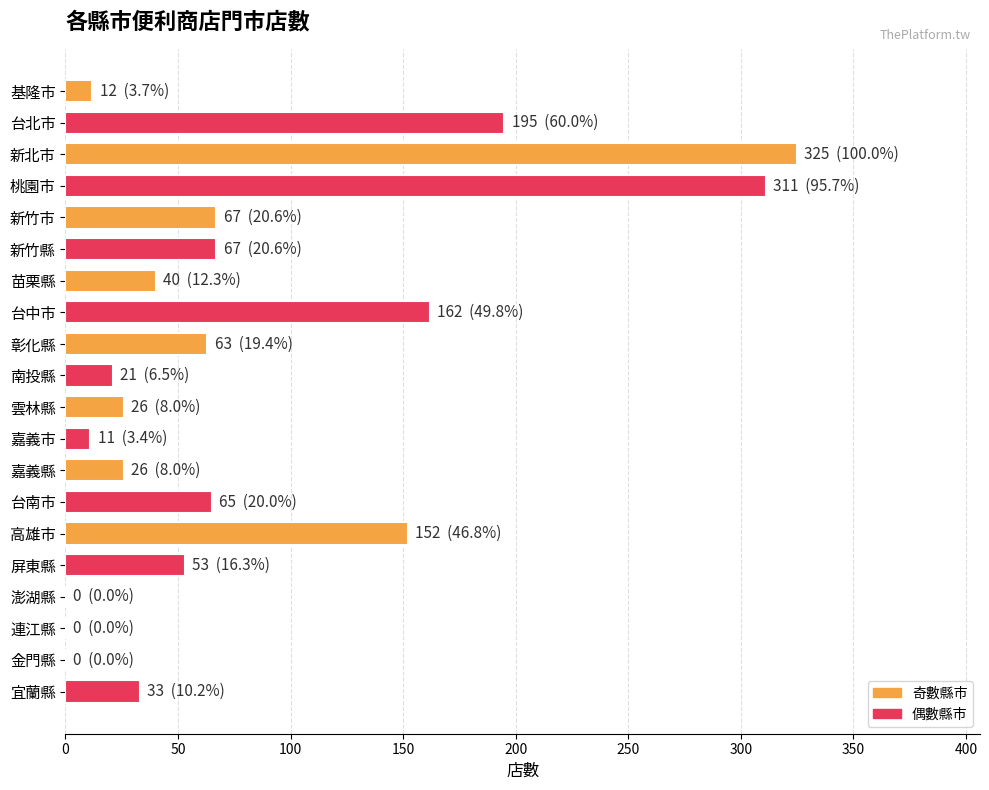

The value at 連江縣 is -125. True or false?

False